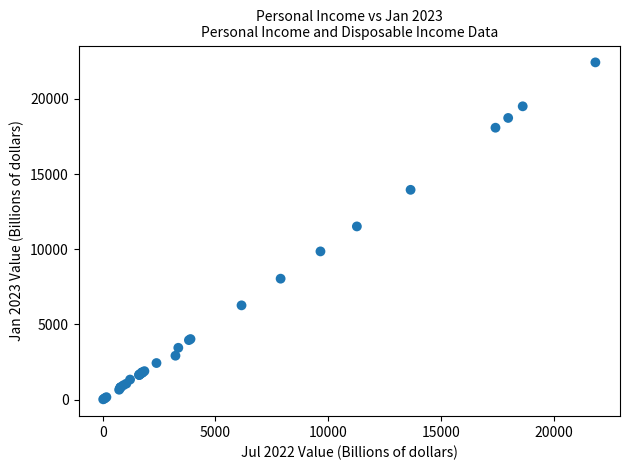

What Y value in the scatter plot is closest to 11221?

11516.1